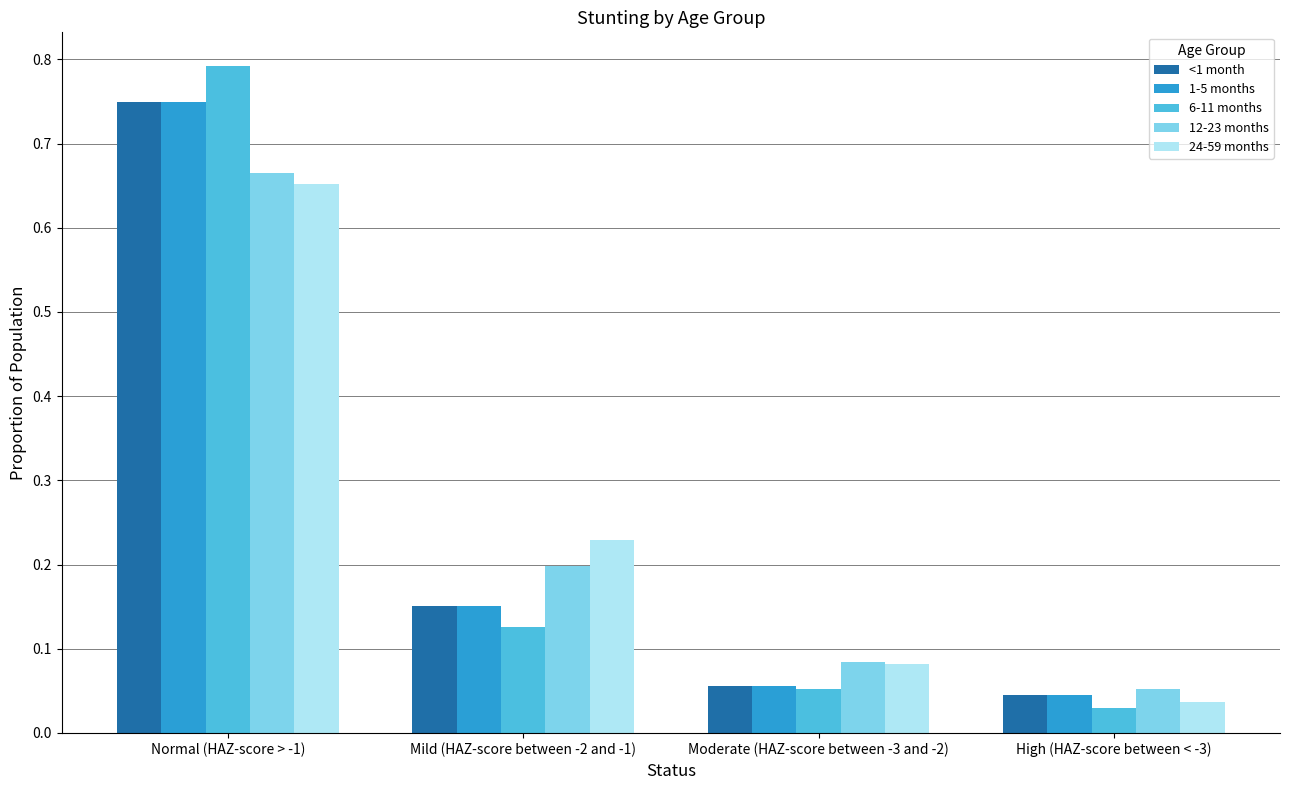

Which series has the widest spread of values?

6-11 months